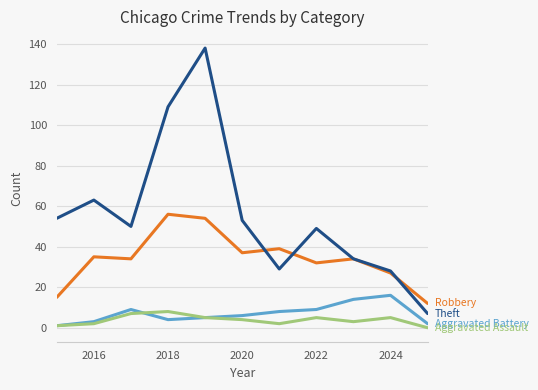

What is the maximum value shown in the chart?

138